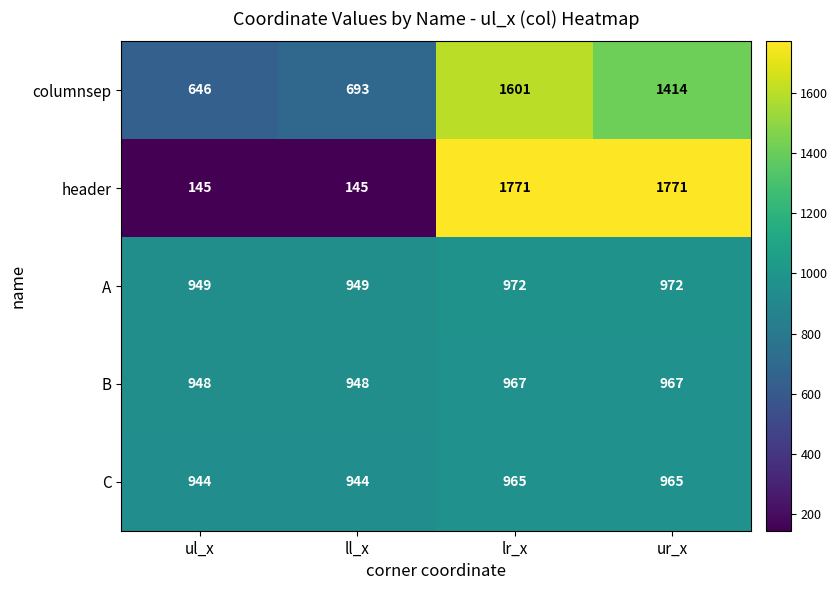

Read the C value at ll_x.

944